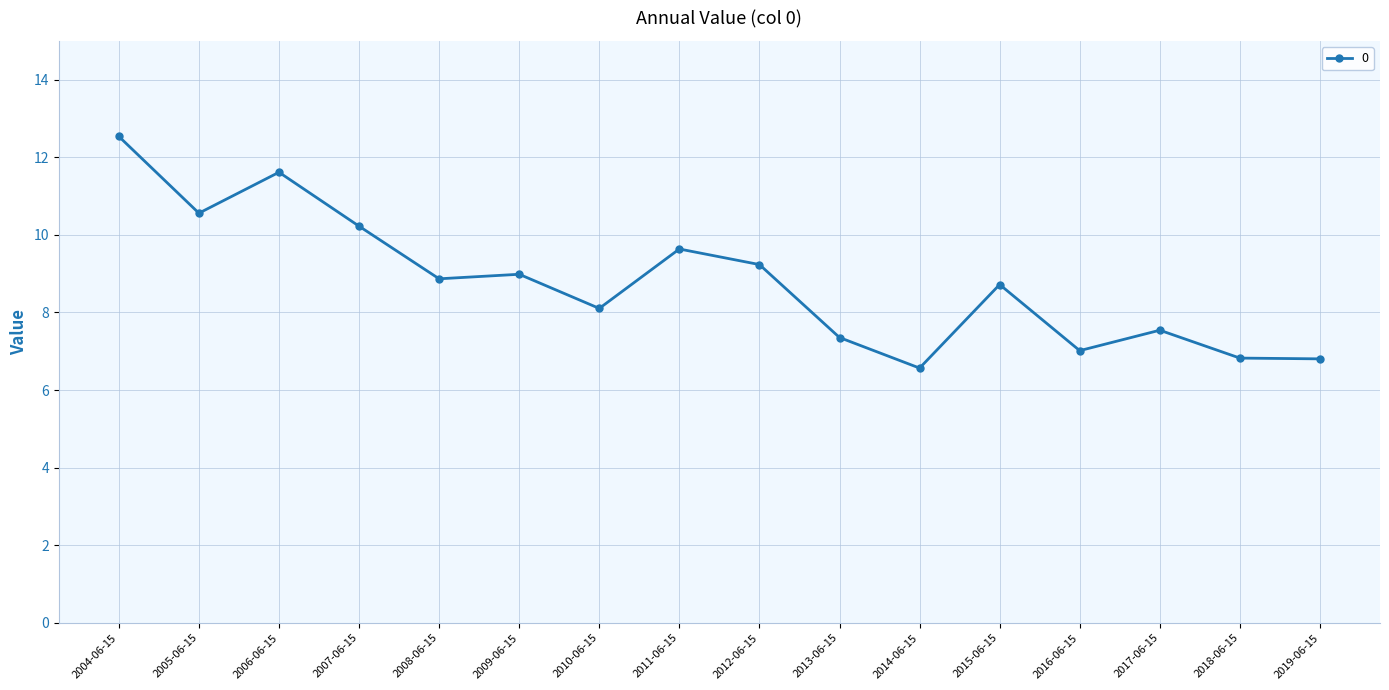

Reading left to right, transcribe all the data shown in this chart.

2004-06-15=12.5	2005-06-15=10.6	2006-06-15=11.6	2007-06-15=10.2	2008-06-15=8.9	2009-06-15=9.0	2010-06-15=8.1	2011-06-15=9.6	2012-06-15=9.2	2013-06-15=7.4	2014-06-15=6.6	2015-06-15=8.7	2016-06-15=7.0	2017-06-15=7.5	2018-06-15=6.8	2019-06-15=6.8